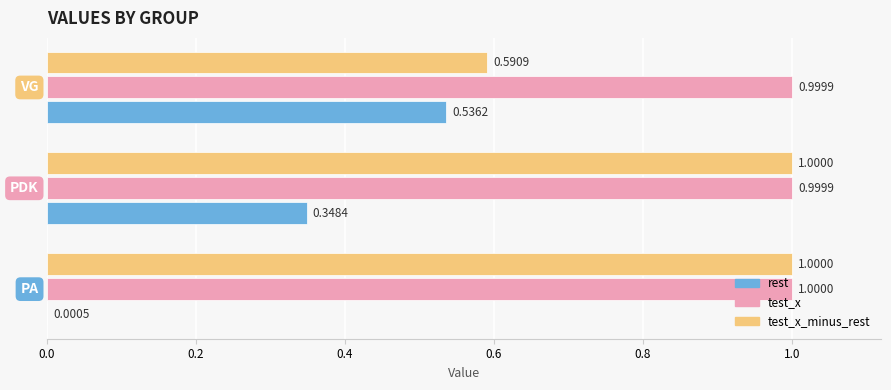

Which series has the largest total across all categories?

test_x